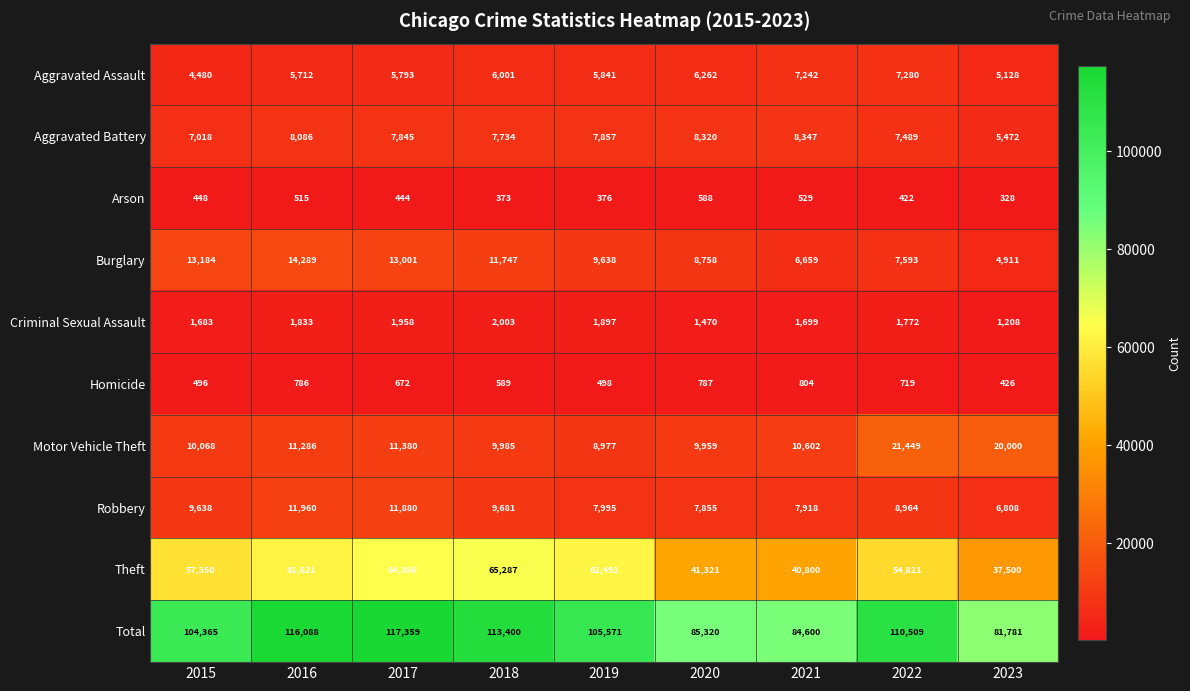

Which series has the largest total across all categories?

Total